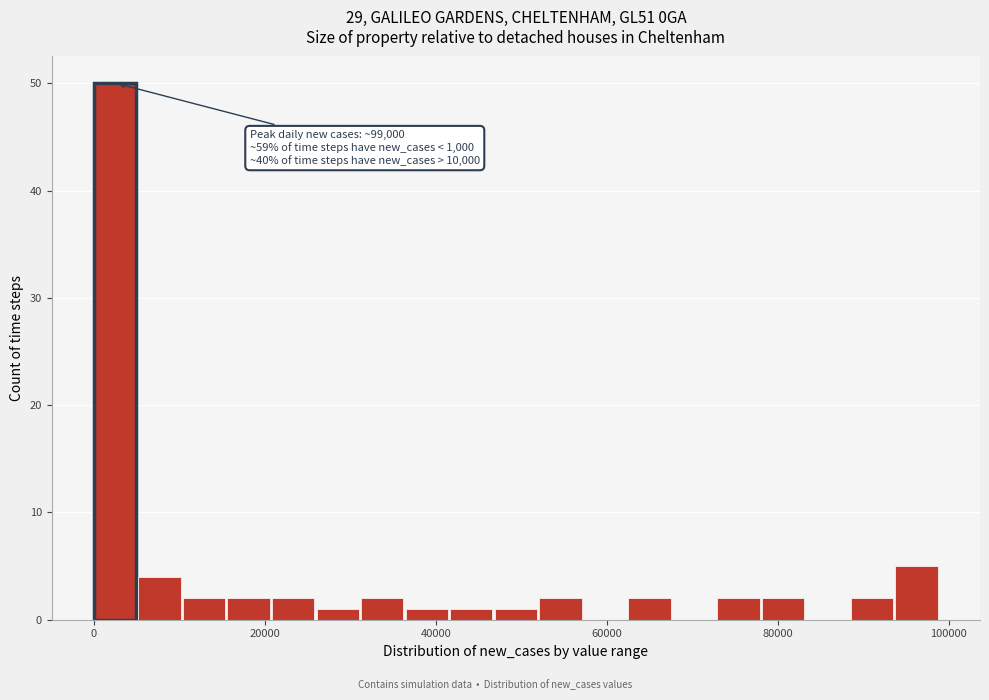

Read against the x-axis, roughly where is the centre of the tallest bar?

2000